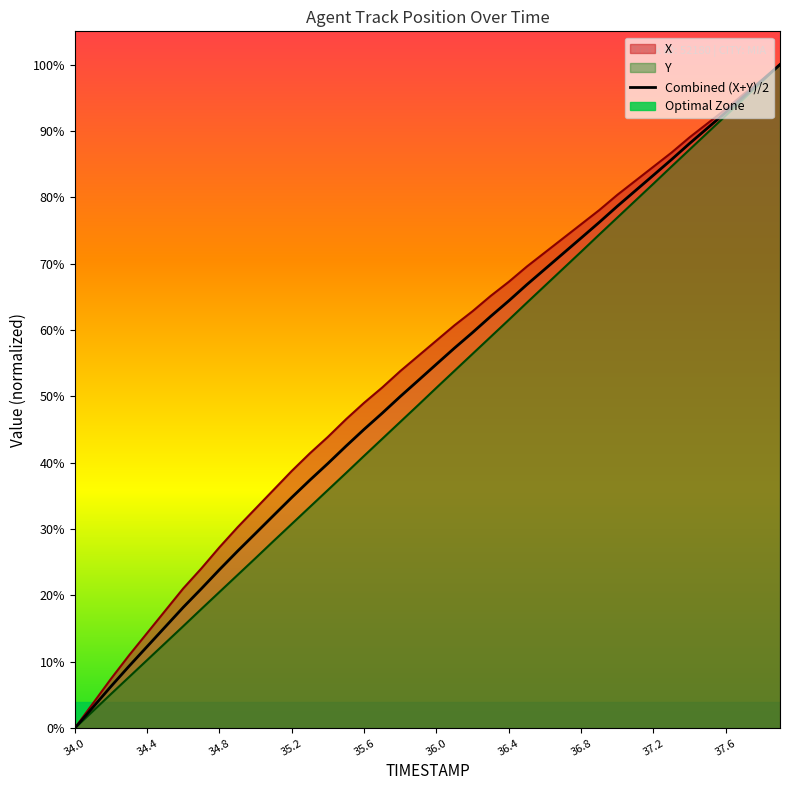

Does the chart display data point markers on the line(s)?

No